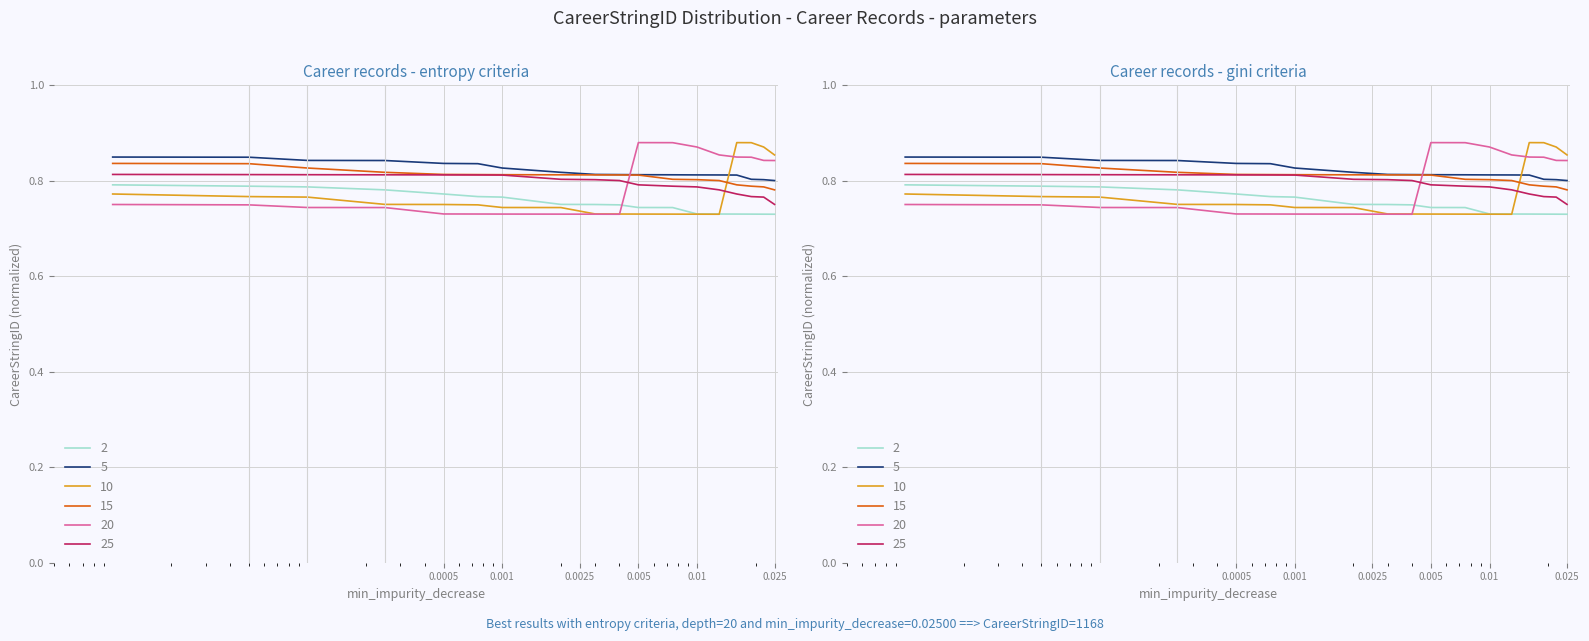

The 20 series shows 1.1 at 8. True or false?

False